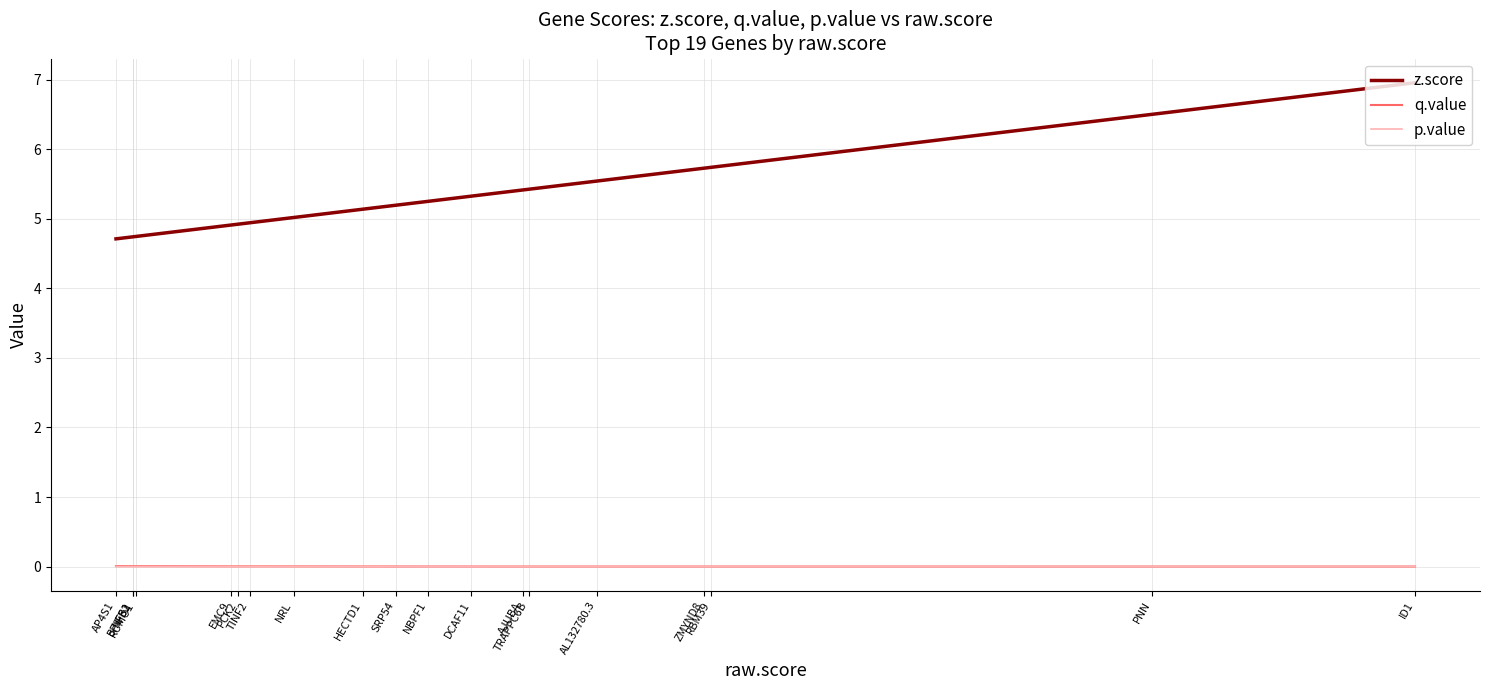

True or false: z.score has more than 0 points higher than both neighbors.

False